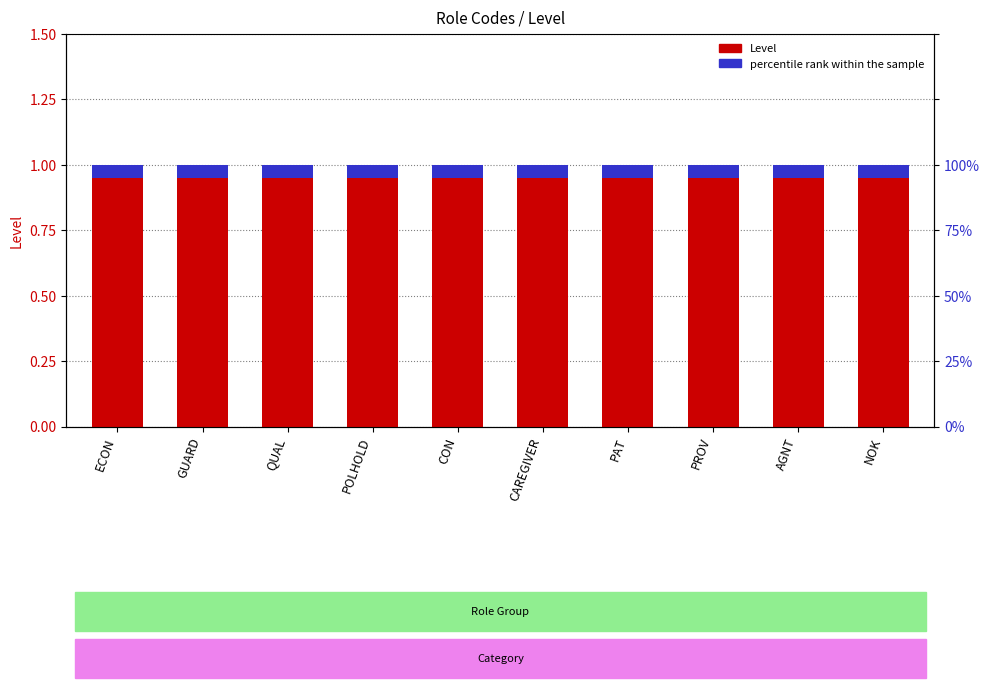

Rank the series by their maximum value, from lowest to highest.

percentile rank within the sample, Level